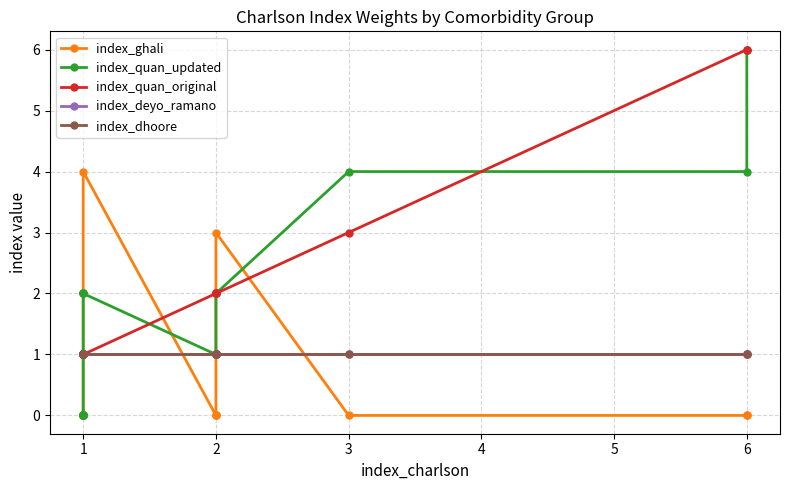

The value of index_quan_updated at 1 is 0. True or false?

True